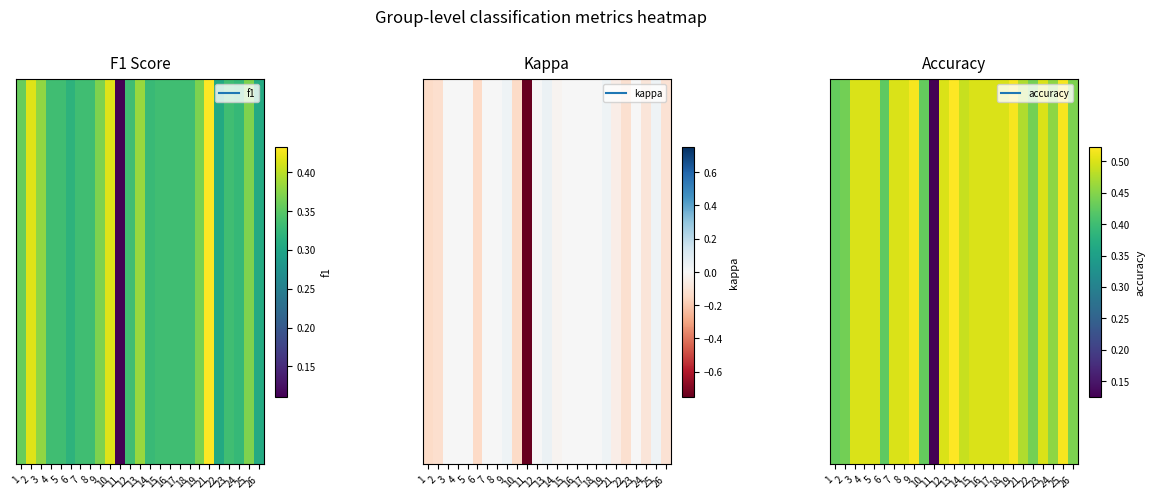

Rank the categories by value from lowest to highest.

11, 6, 1, 10, 2, 22, 26, 24, 21, 14, 3, 4, 5, 7, 8, 12, 15, 16, 17, 18, 23, 19, 9, 25, 13